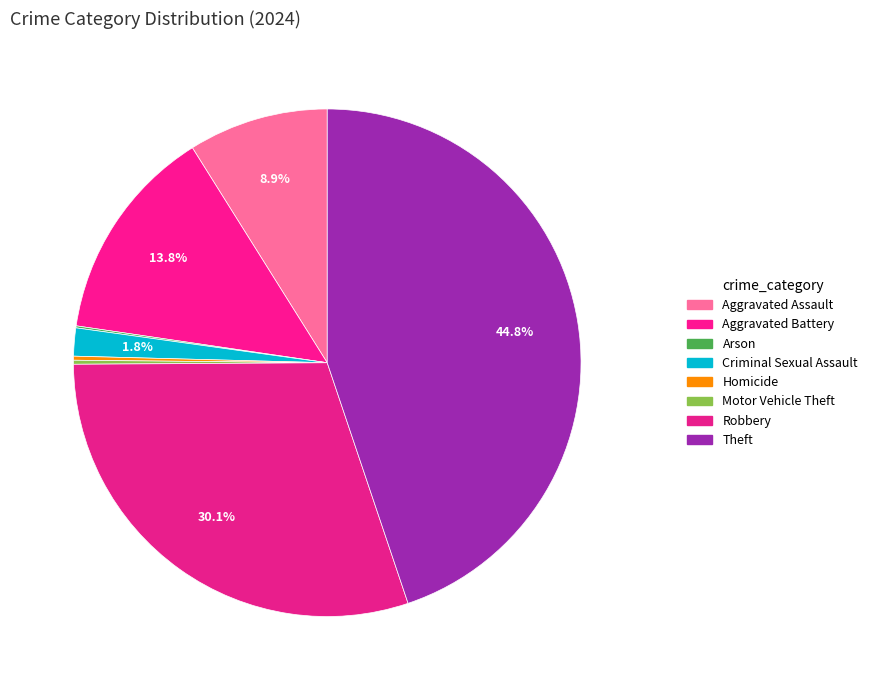

To the nearest percent, what percentage of the pie is Theft?

45%